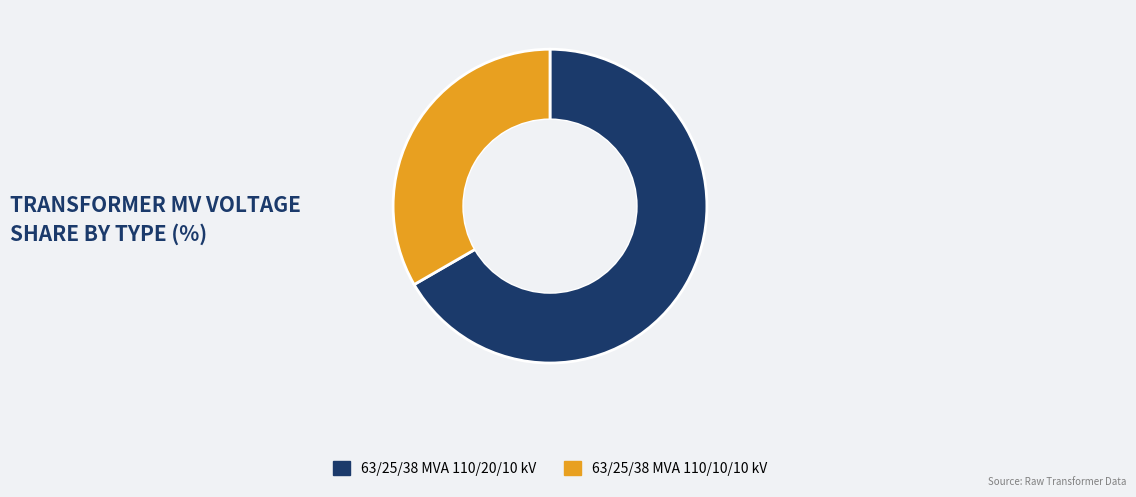

Combined, do 63/25/38 MVA 110/20/10 kV and 63/25/38 MVA 110/10/10 kV account for over 50%?

Yes